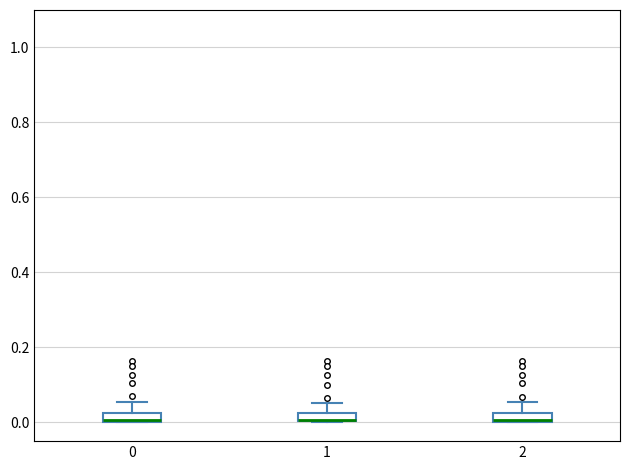

Where does the upper whisker of the box at x = 2 end on the y-axis? The values are not printed on the chart, so give them approximately, as read against the axis.

0.06